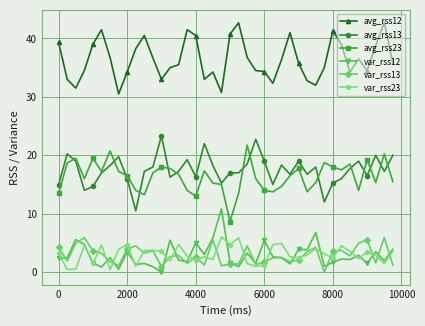

How many categories are shown in the chart?

40